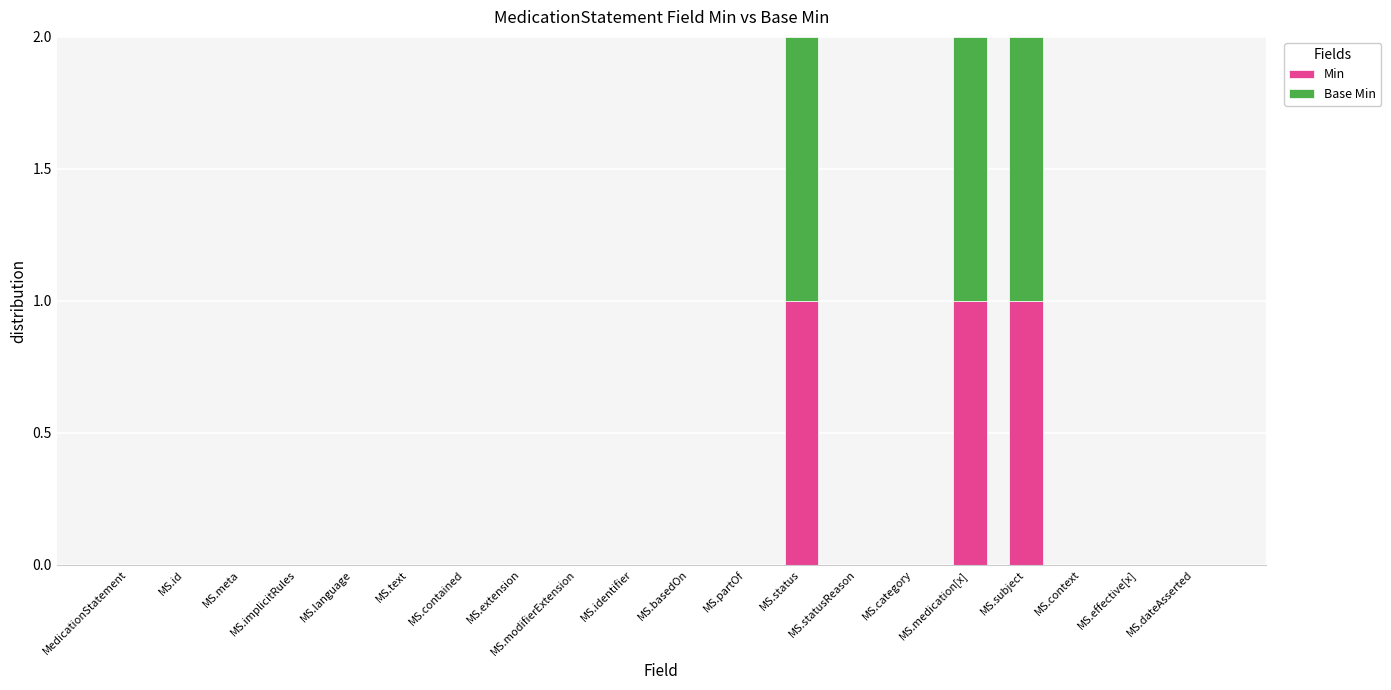

The value of Base Min at MS.id is 0. True or false?

True